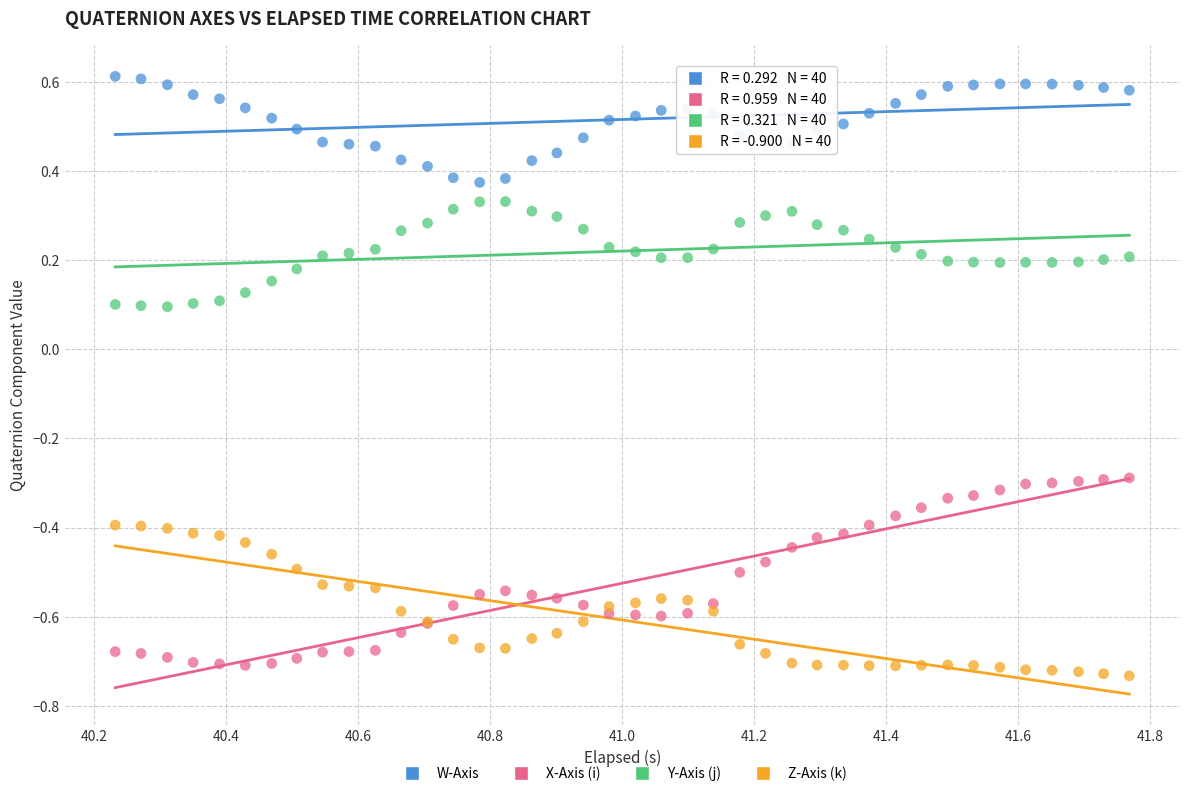

What are all the series names shown in the legend?

W-Axis, X-Axis (i), Y-Axis (j), Z-Axis (k)